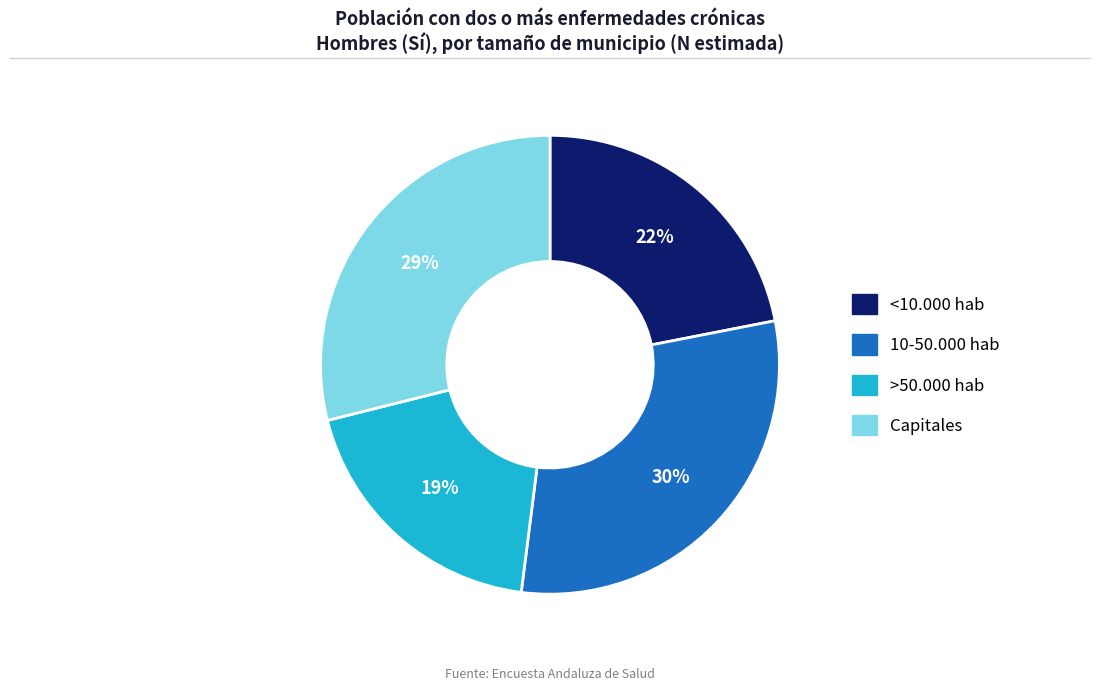

To the nearest percent, what percentage of the pie is >50.000 hab?

19%